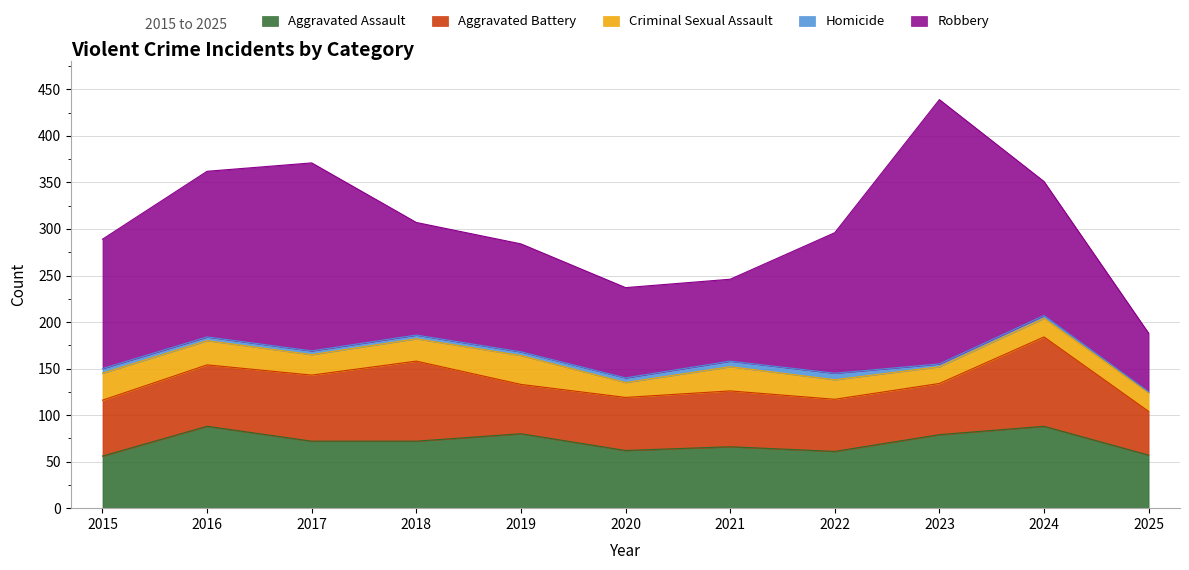

How many intersections are there between Aggravated Battery and Aggravated Assault?

5